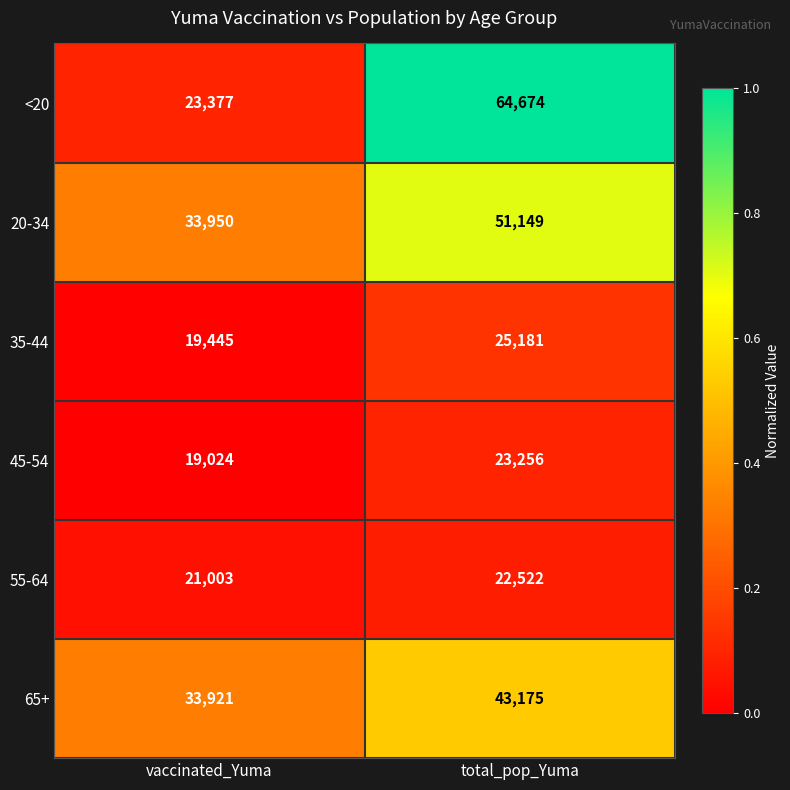

Reading left to right, what are all the values shown in this chart?

<20: 23377	64674
20-34: 33950	51149
35-44: 19445	25181
45-54: 19024	23256
55-64: 21003	22522
65+: 33921	43175